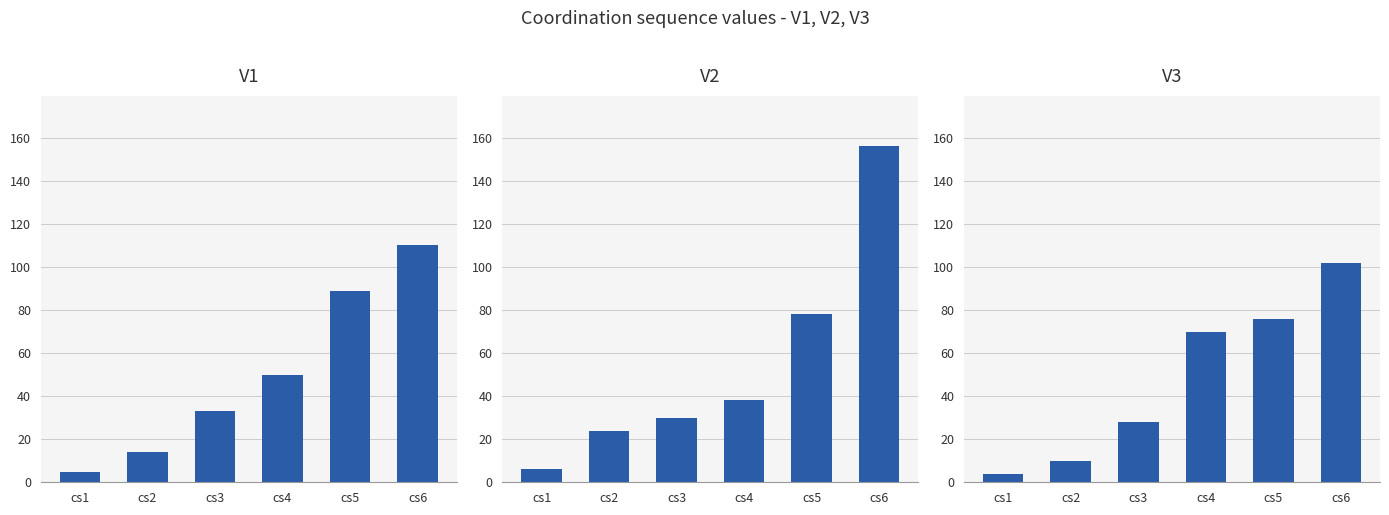

At cs5, list the series in order from largest to smallest.

V1, V2, V3